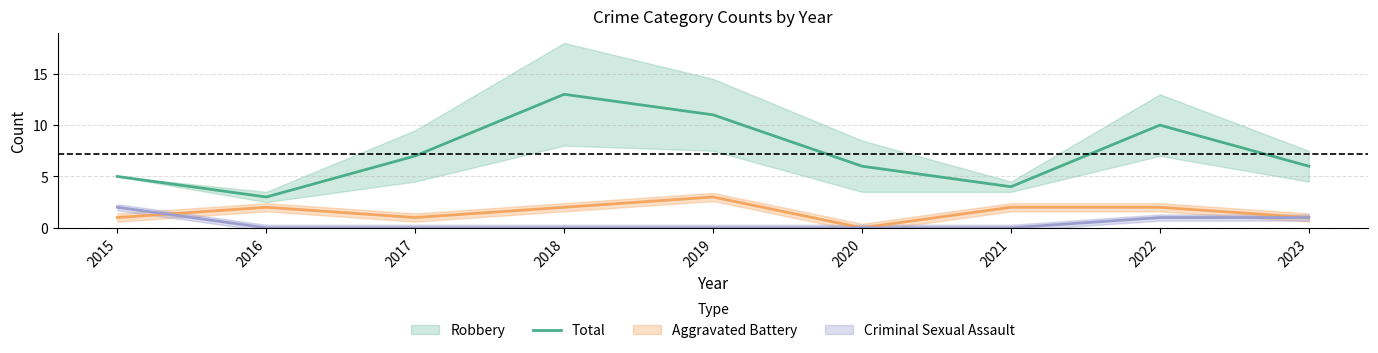

What is the lowest value of the Total series?

3